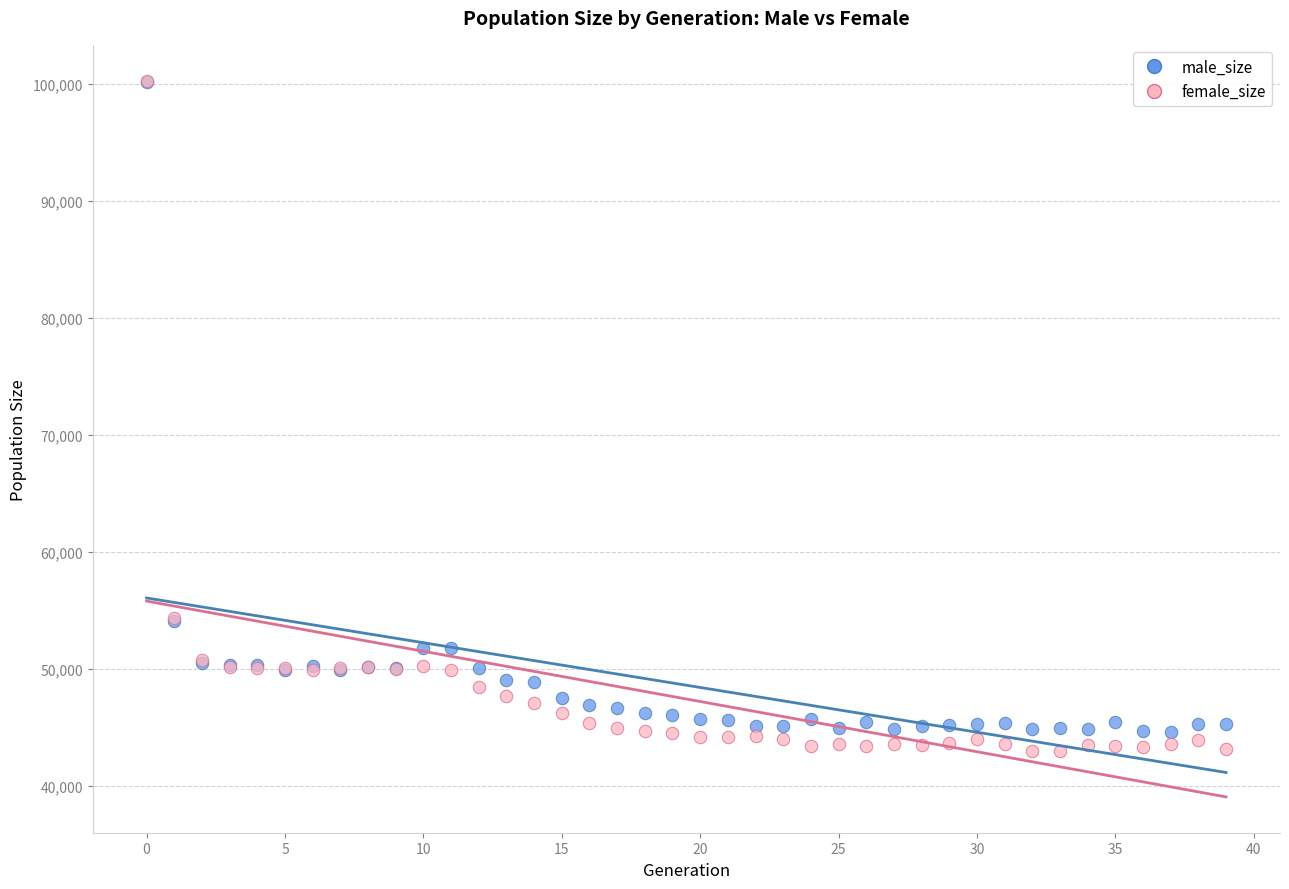

What are all the series names shown in the legend?

male_size, female_size